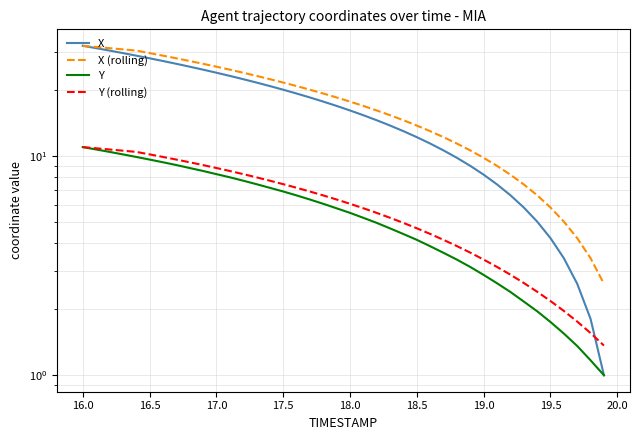

What is the sum of all X values?

660.9